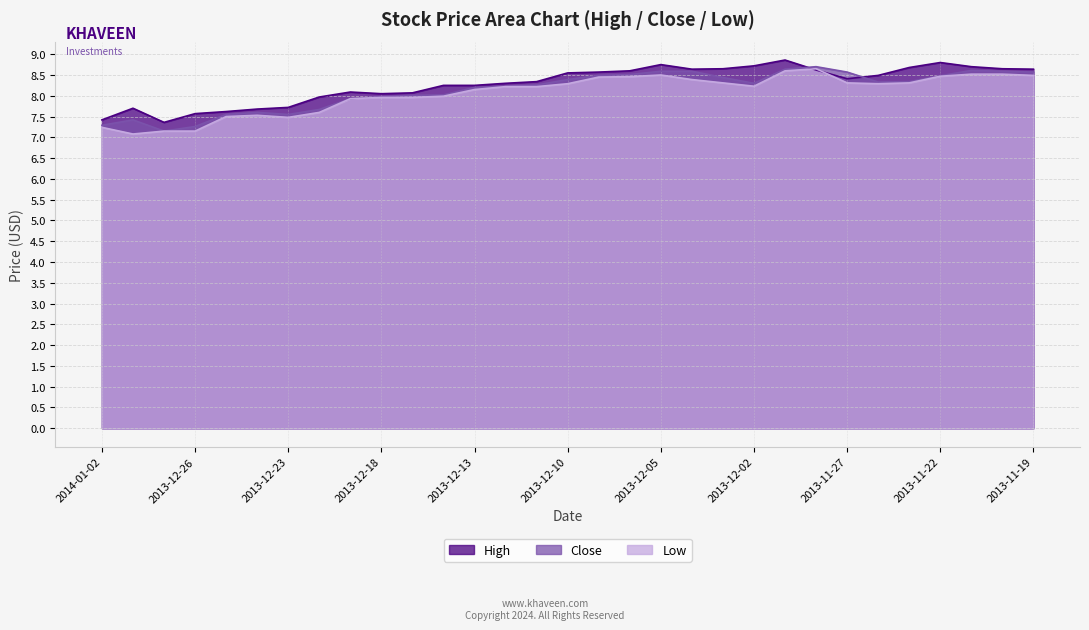

Which category has the highest value in the Low series?

2013-11-28